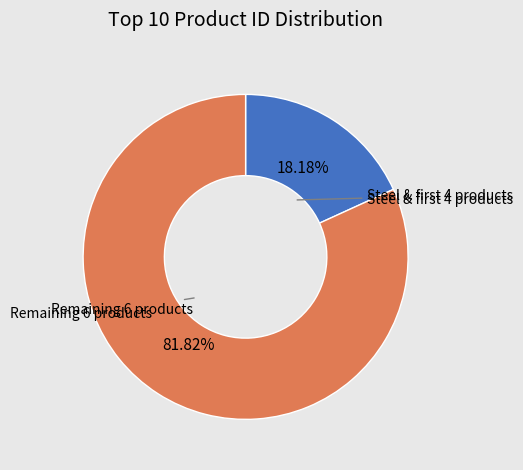

Is there any slice that represents more than half of the pie?

Yes